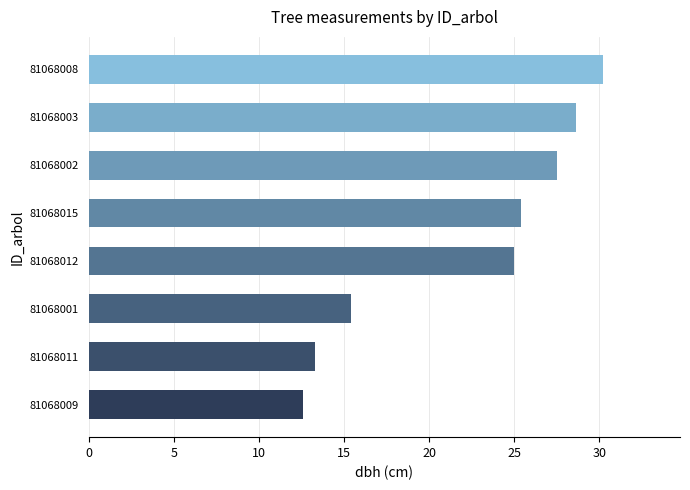

What is the ratio of the value at 81068002 to the value at 81068009?

2.2